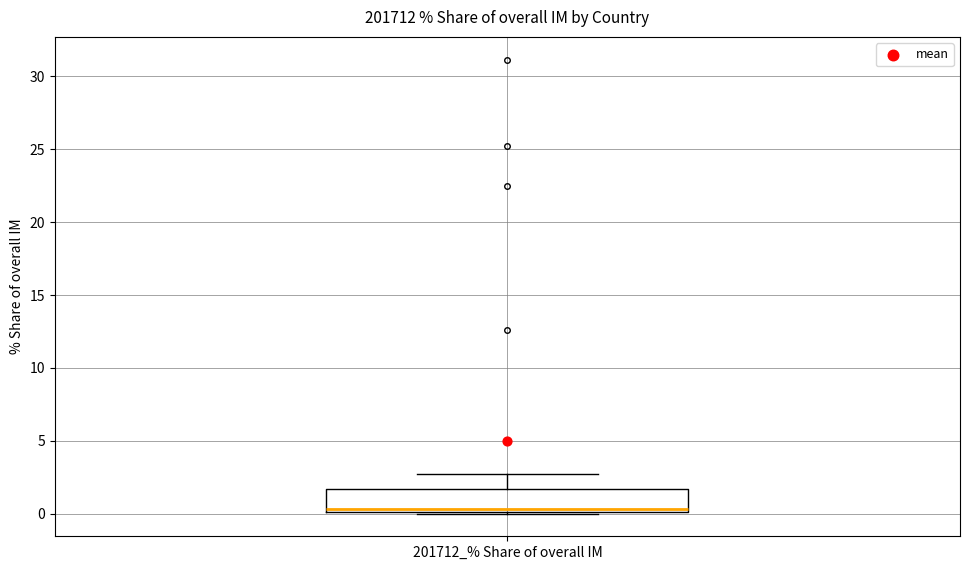

Where does the median line of the box for 201712_% Share of overall IM sit on the y-axis? The values are not printed on the chart, so give them approximately, as read against the axis.

0.5